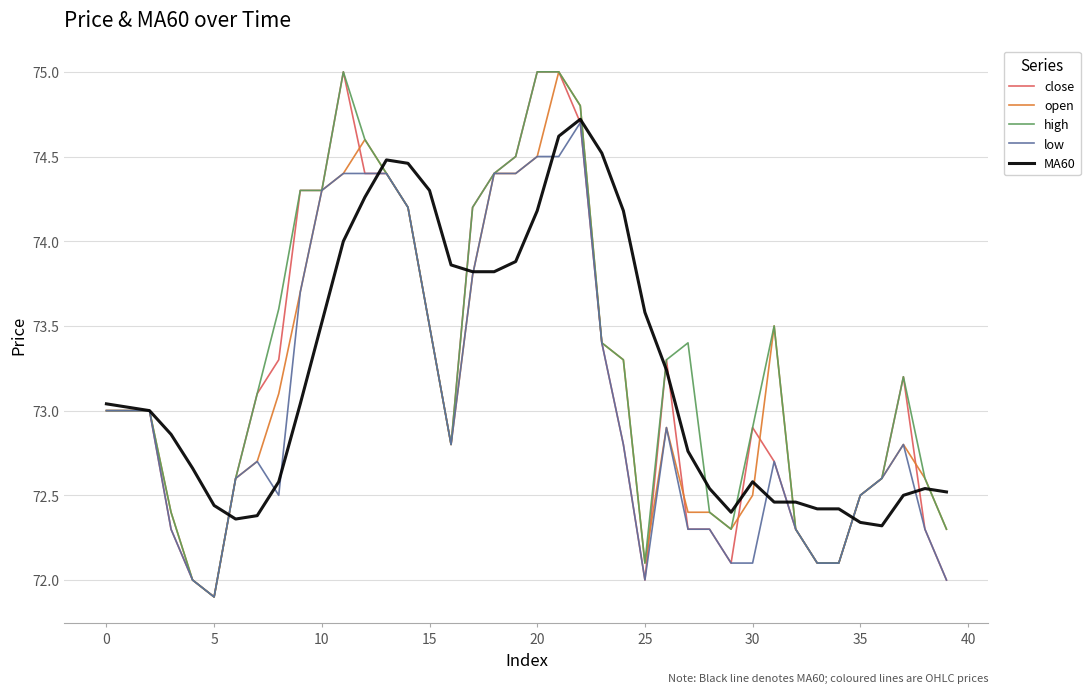

What is the highest value of the MA60 series?

74.7